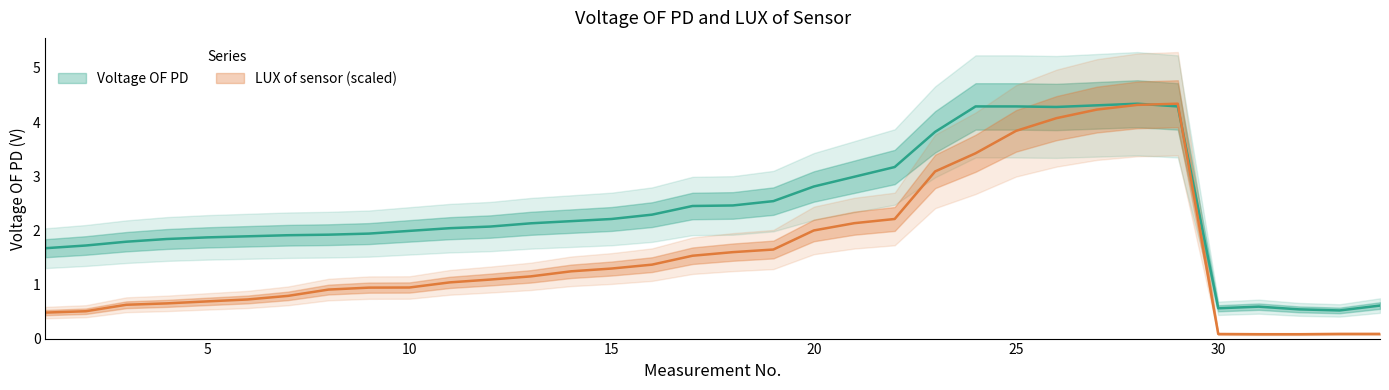

In LUX of sensor, how many points are higher than both neighbors (excluding endpoints)?

1